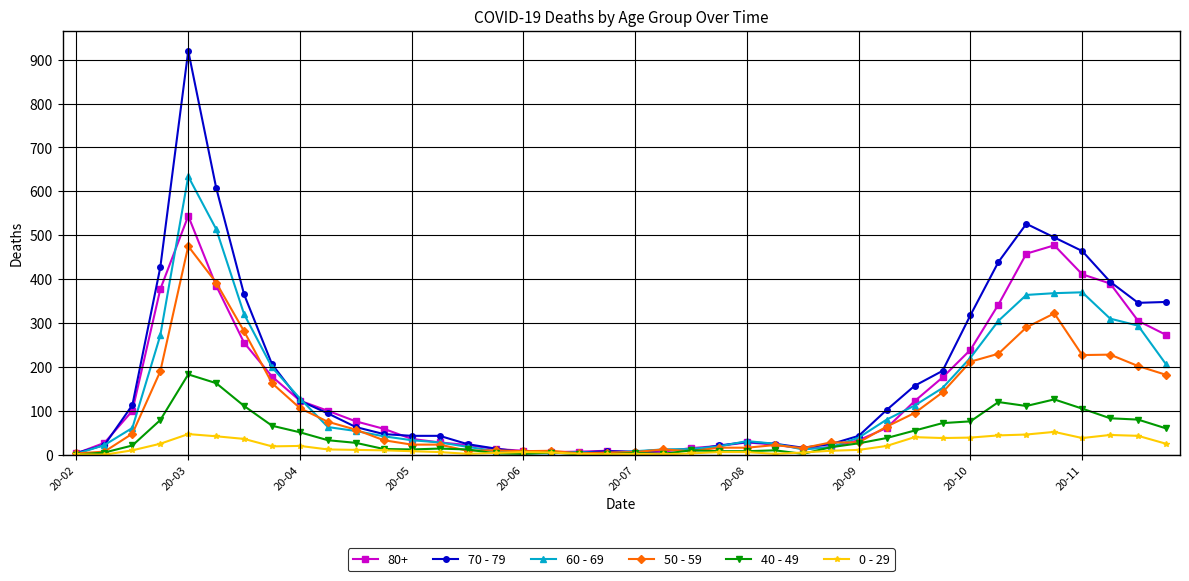

What is the greatest value displayed?

920